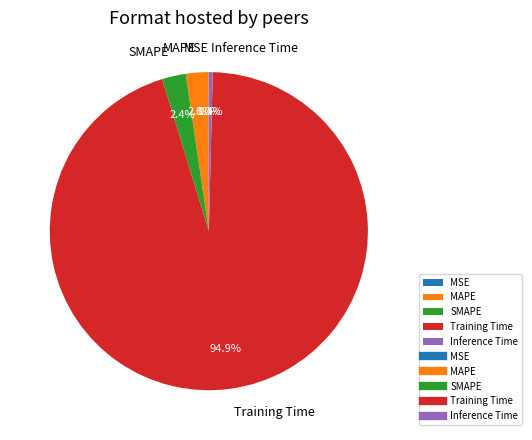

True or false: Training Time accounts for 95% of the total.

True